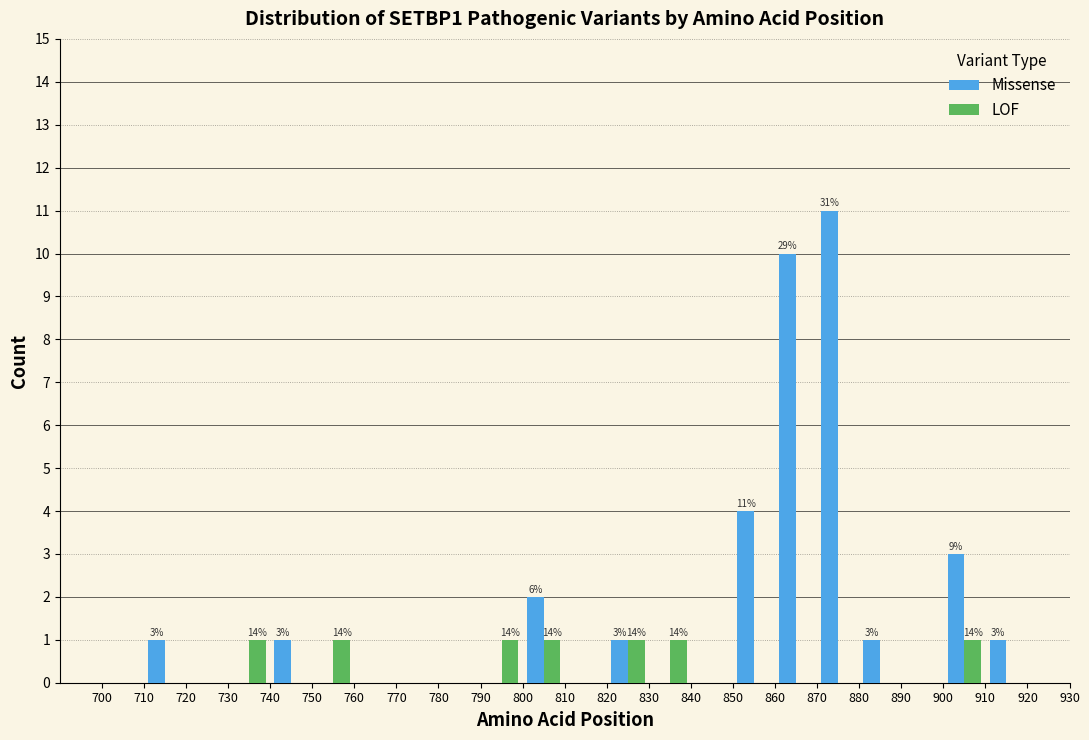

In the Missense series, which range on the x-axis has the tallest bar?

870 to 880